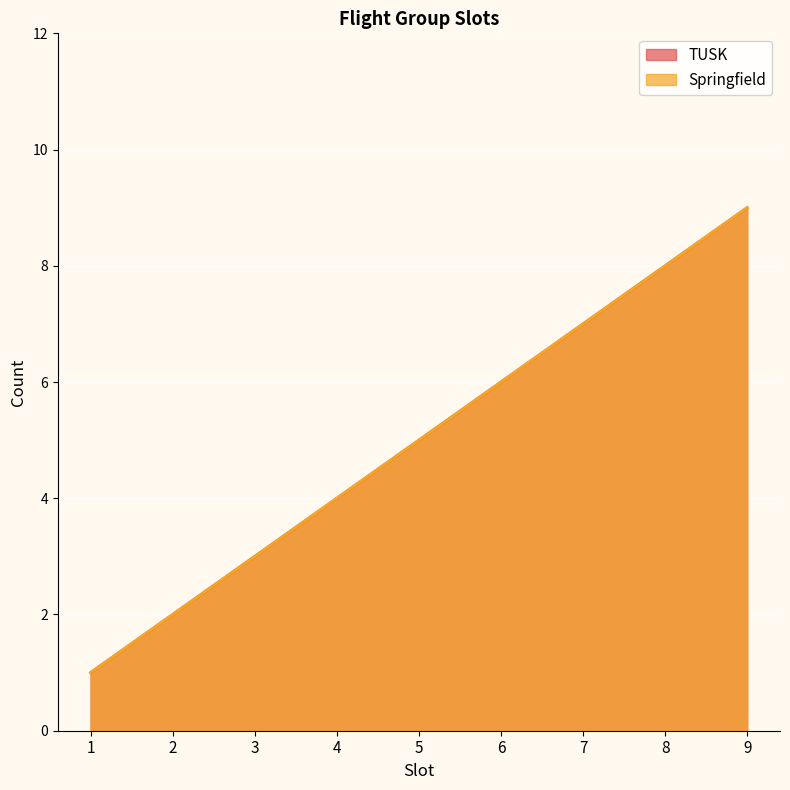

True or false: Springfield and TUSK cross at least once.

False